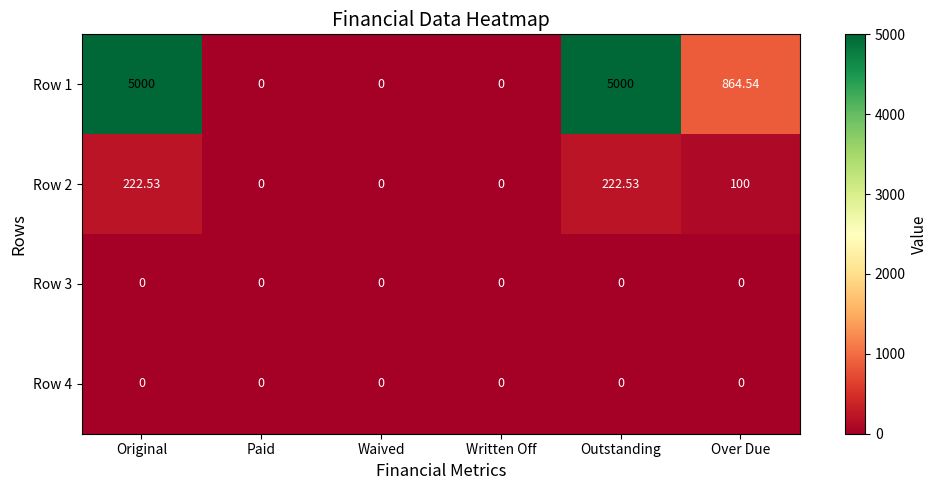

At which label does Row 2 first exceed 100?

Original